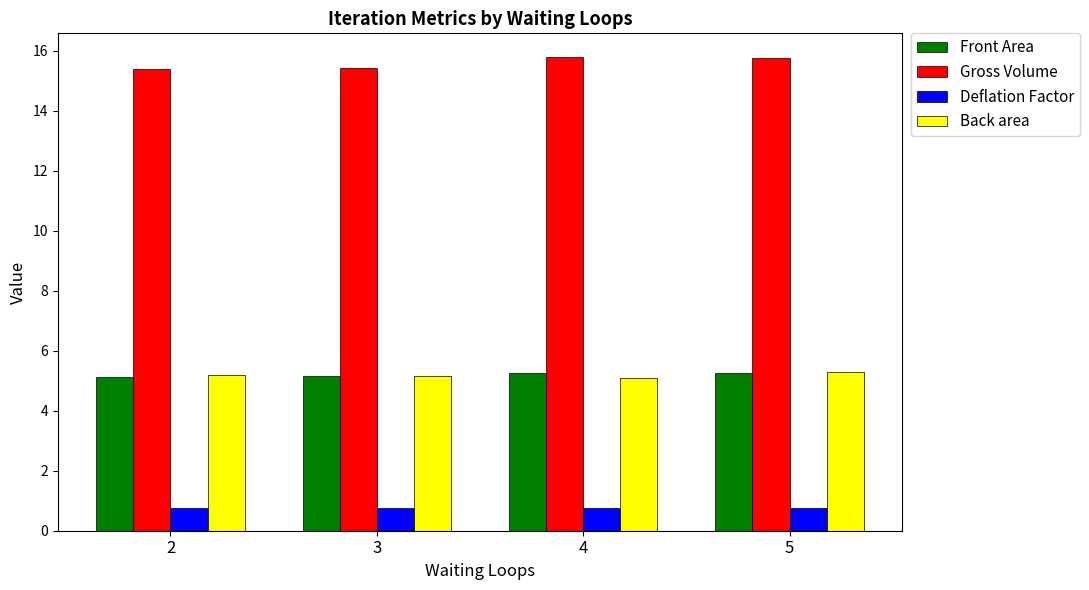

Does the chart contain stacked bars?

No